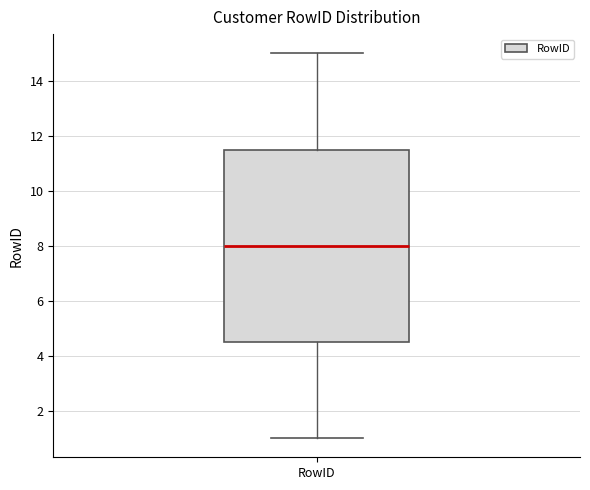

Where is the upper edge of the box for RowID on the y-axis? The values are not printed on the chart, so give them approximately, as read against the axis.

11.6